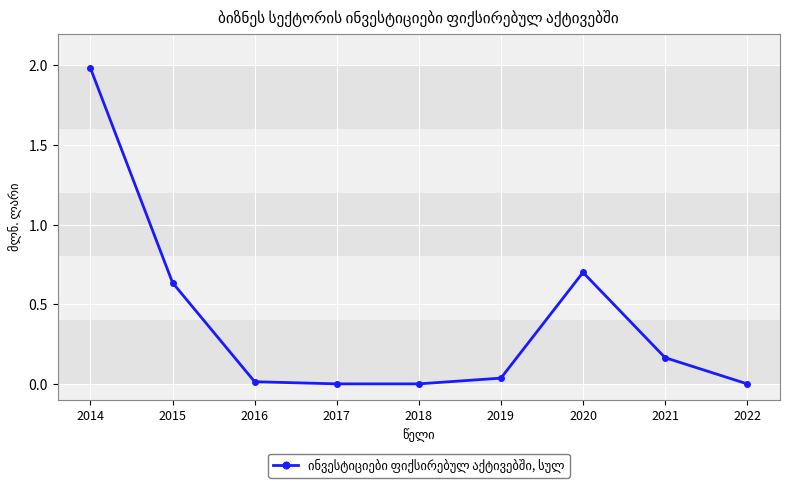

What is the approximate value at 2020?

0.7